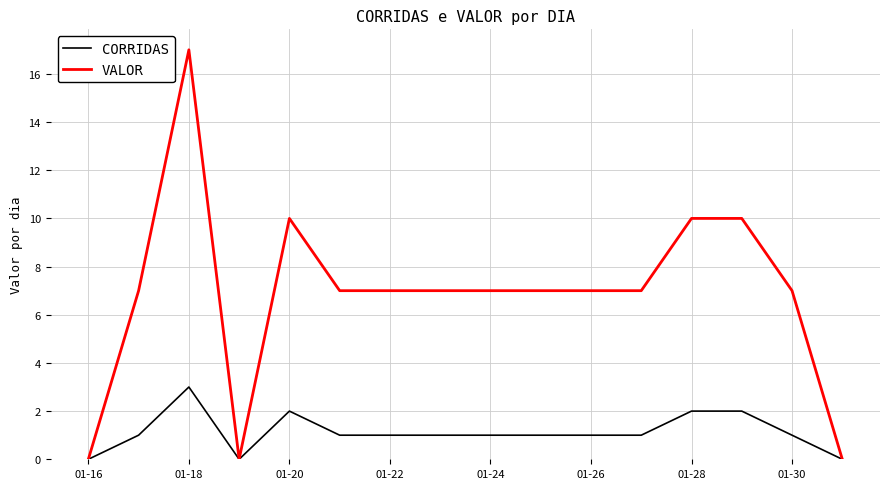

What is the difference between the maximum and minimum values in the CORRIDAS series?

3